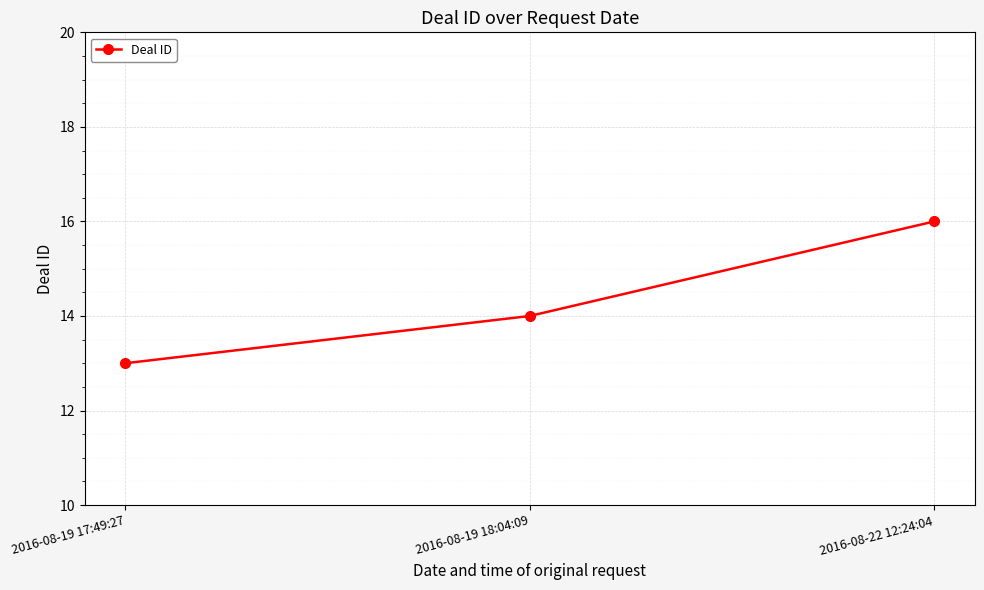

The chart shows a value of 21 at 2016-08-19 17:49:27. True or false?

False